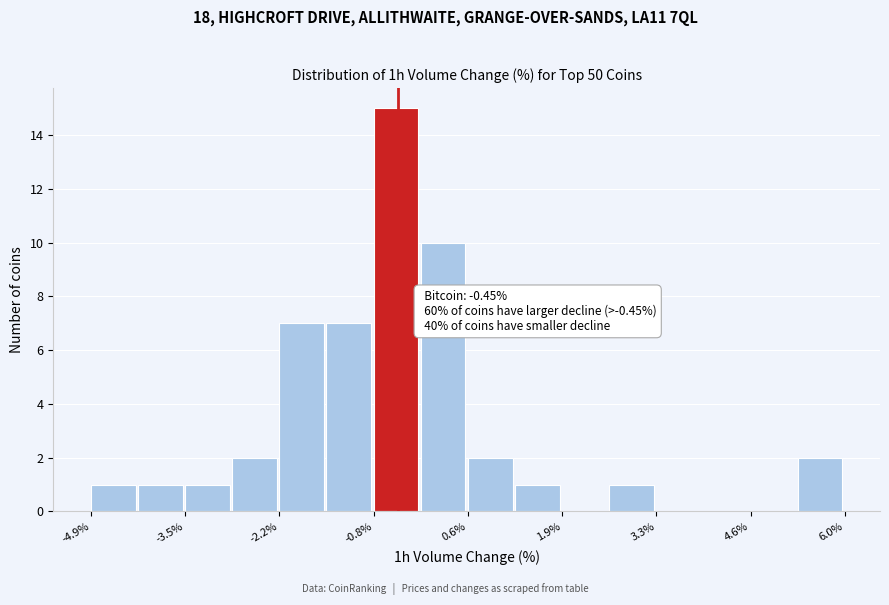

Around what value on the x-axis is the tallest bar? Give the approximate position of its centre, as read against the axis.

-0.4